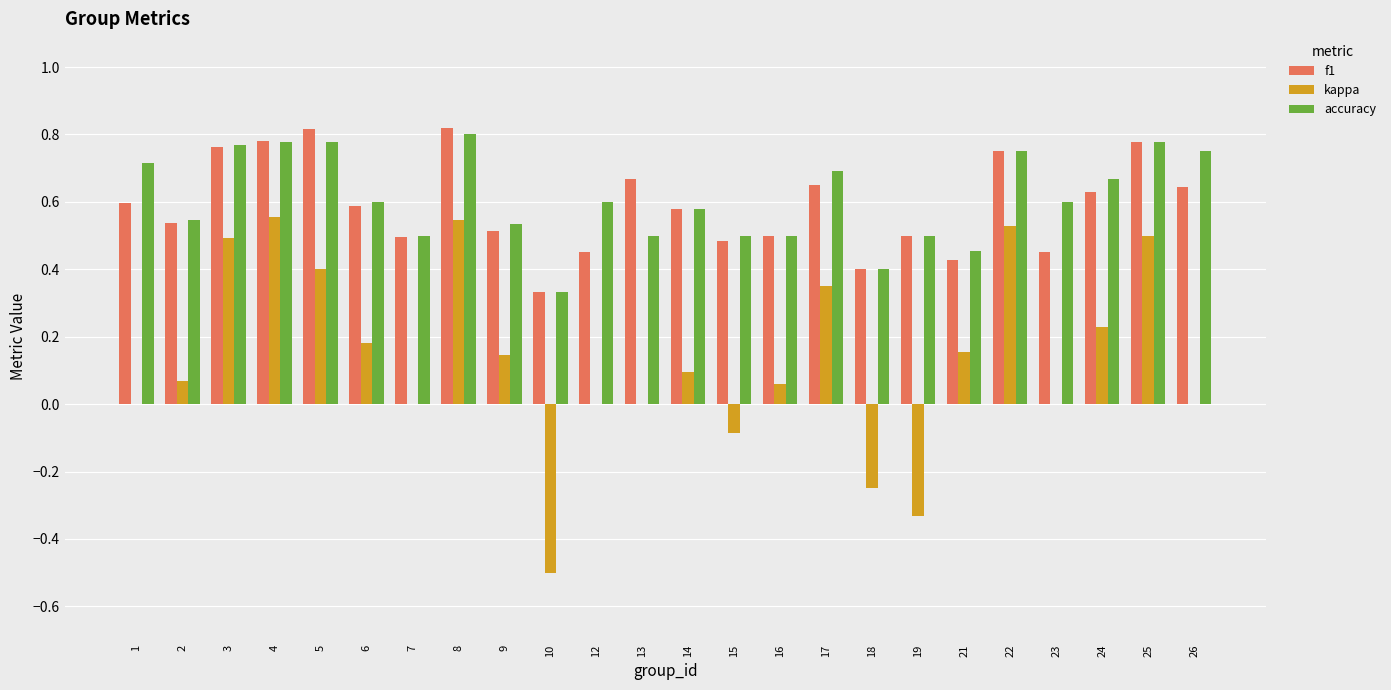

What is the sum of all f1 values?

14.1